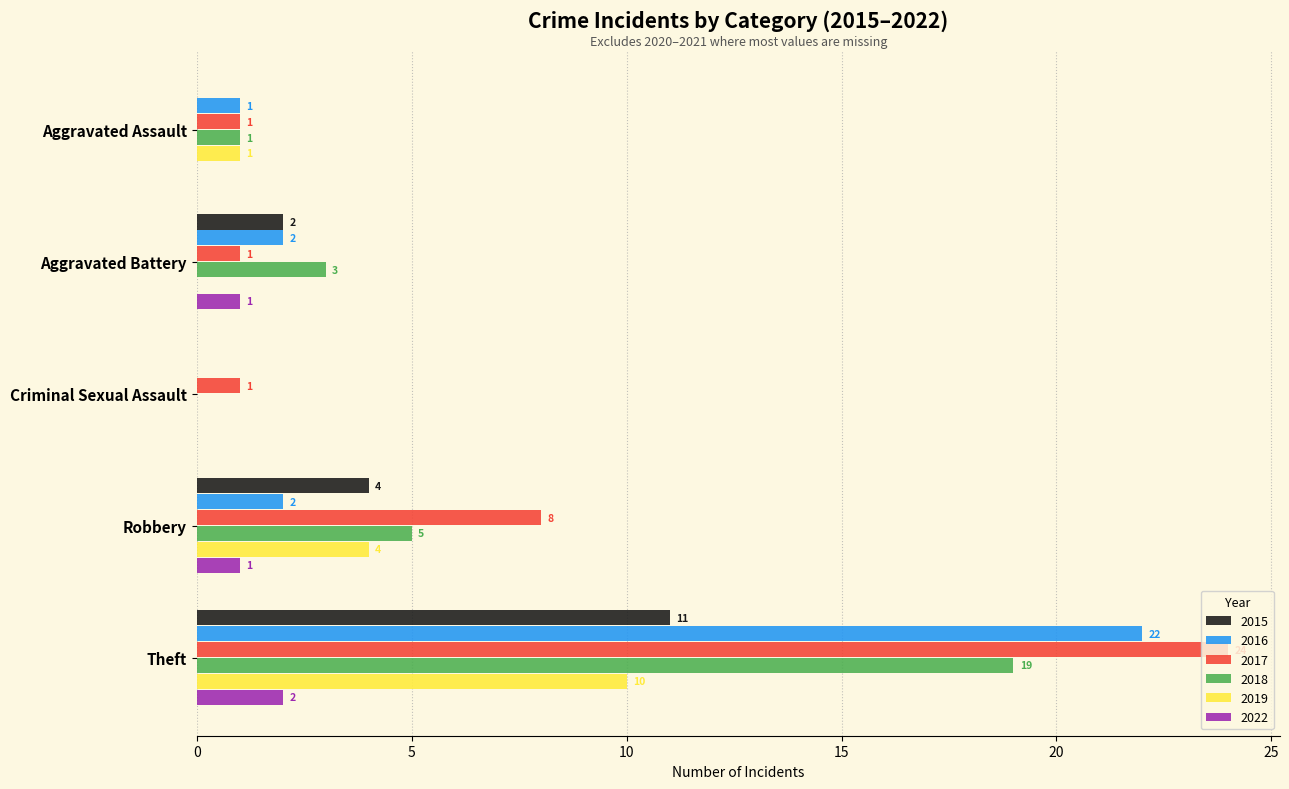

What is the sum of all 2015 values?

17